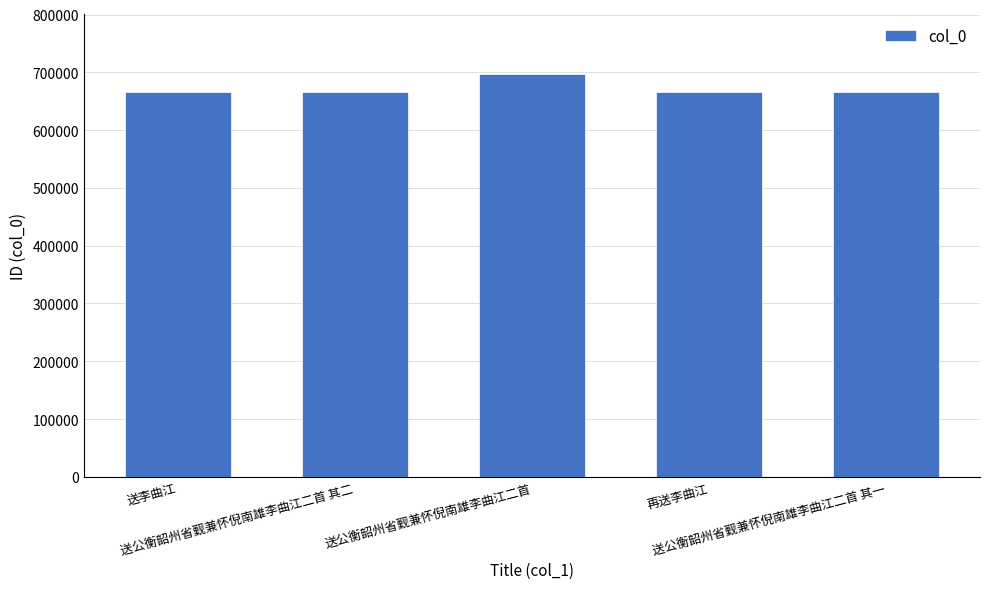

Are the bars grouped side by side (vs. stacked)?

No